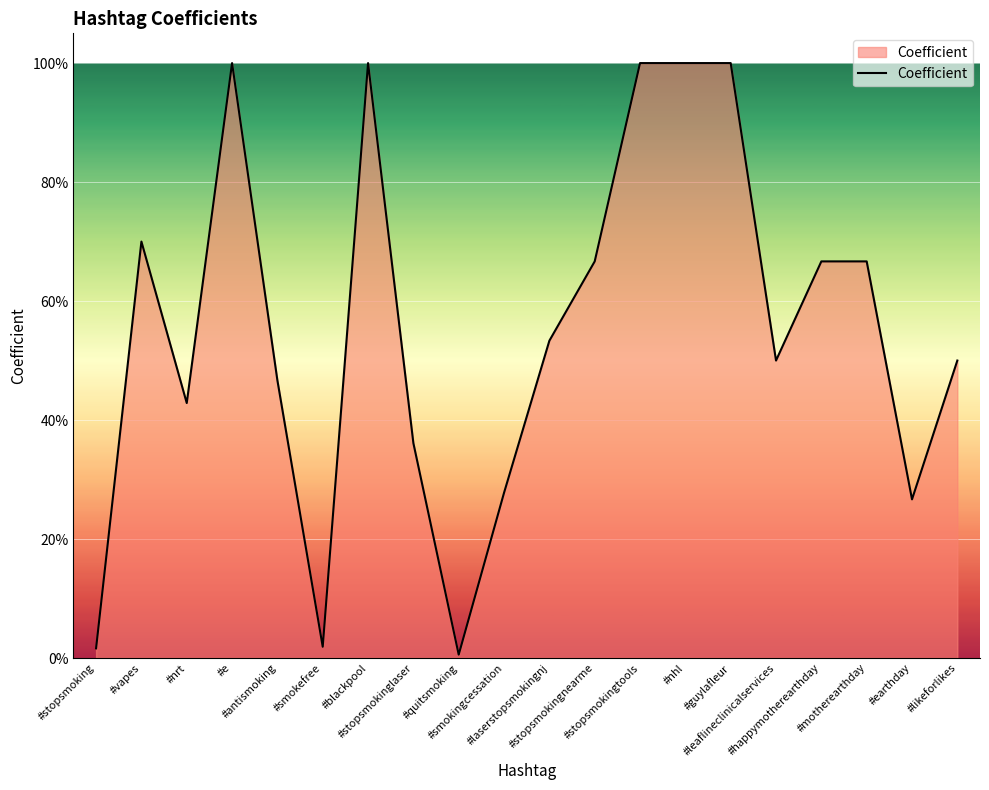

What position from the left is #stopsmokingtools?

13